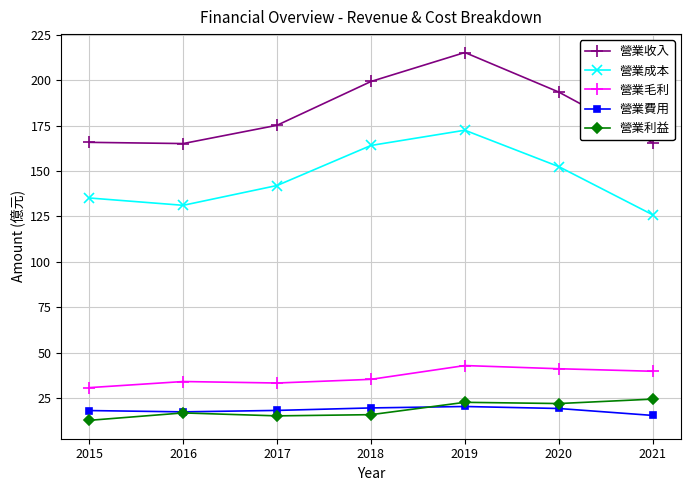

Which series has the largest total across all categories?

營業收入